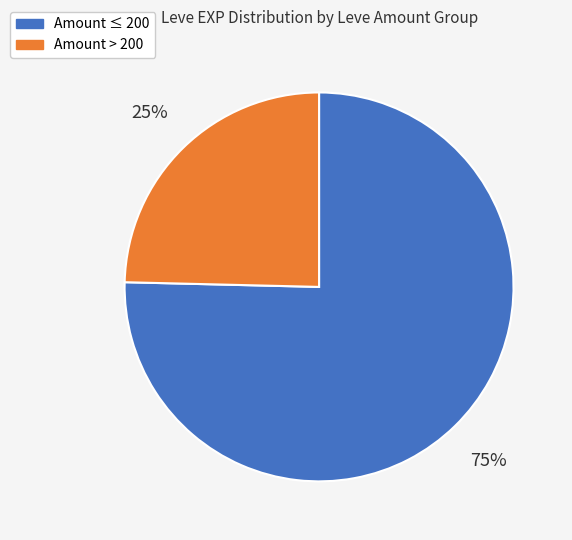

How many segments does this pie chart have?

2